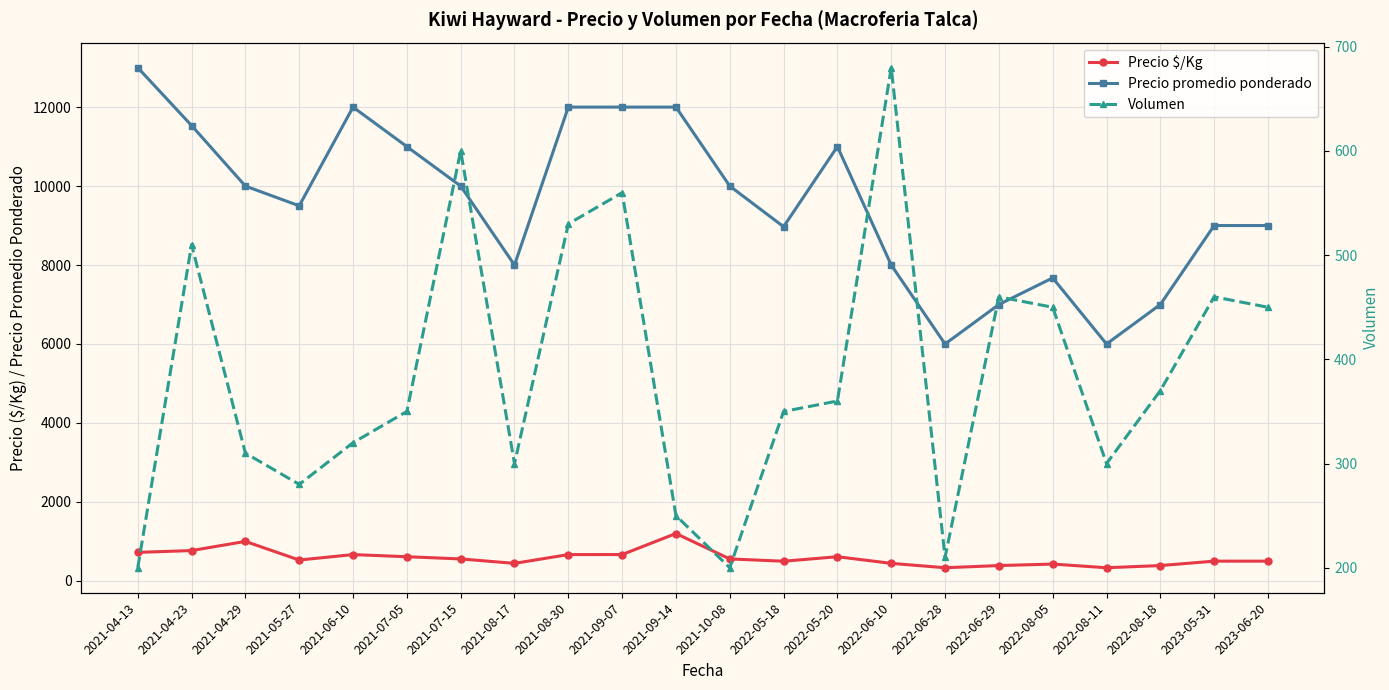

Reading left to right, list all the values displayed in this chart.

Precio $/Kg: 722	768	1000	528	666	612	556	444	666	667	1200	556	498	612	444	333	388	426	333	388	500	500
Precio promedio ponderado: 13000	11533	10000	9500	12000	11000	10000	8000	12000	12000	12000	10000	8971	11000	8000	6000	7000	7674	6000	7000	9000	9000
Volumen: 200	510	310	280	320	350	600	300	530	560	250	200	350	360	680	210	460	450	300	370	460	450